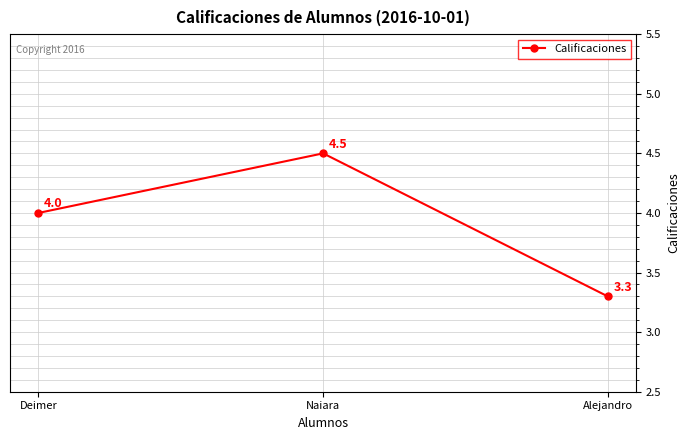

The chart shows a value of 5.4 at Alejandro. True or false?

False